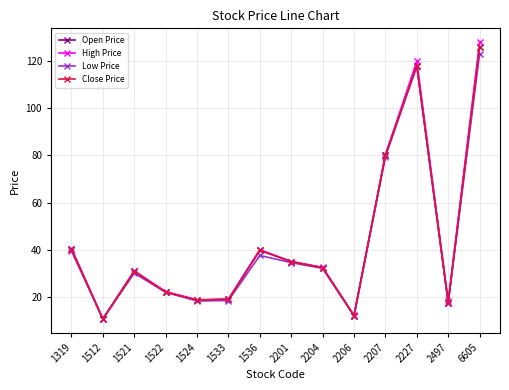

What is the minimum value shown in the chart?

10.7